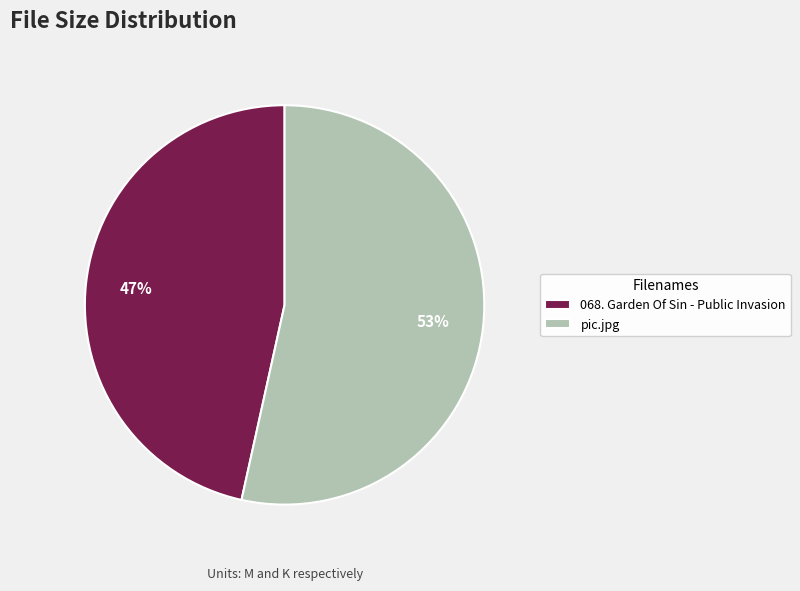

To the nearest percent, what is the average slice percentage?

50%